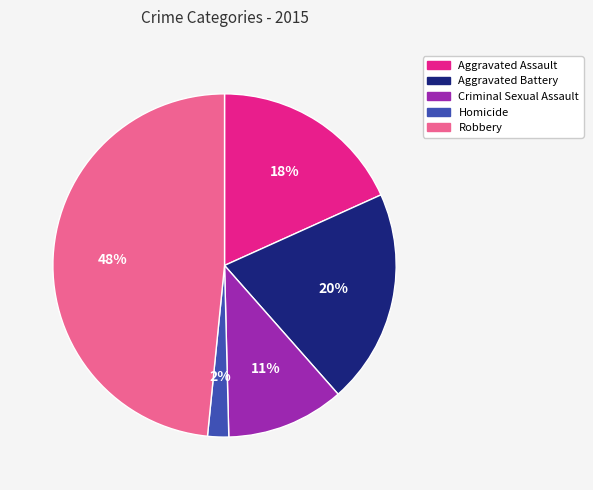

True or false: Aggravated Battery accounts for 20% of the total.

True